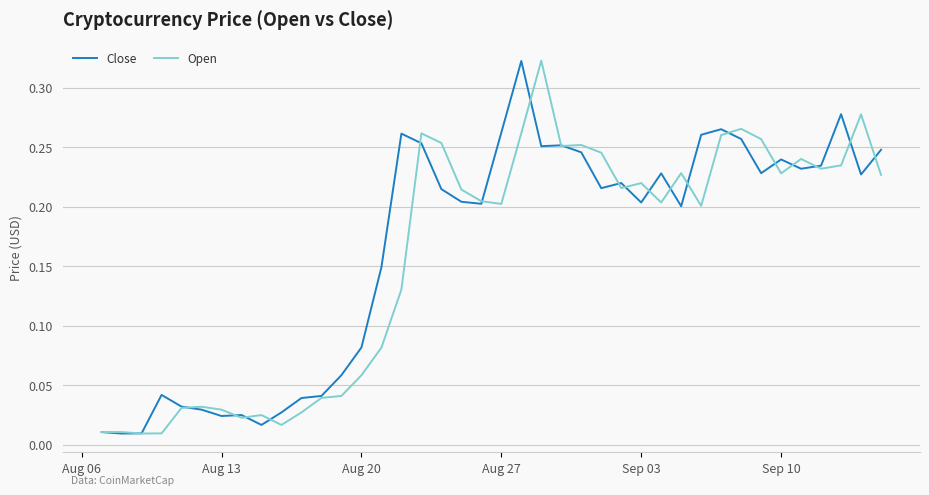

What are all the series names shown in the legend?

Close, Open